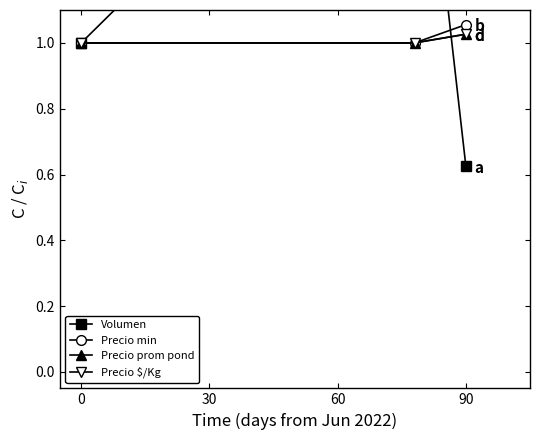

What is the sum of all Precio minimo values?

3.1